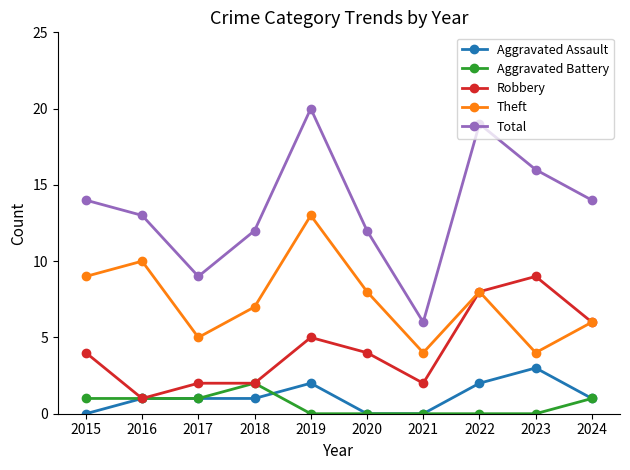

Does the chart have visible grid lines?

No